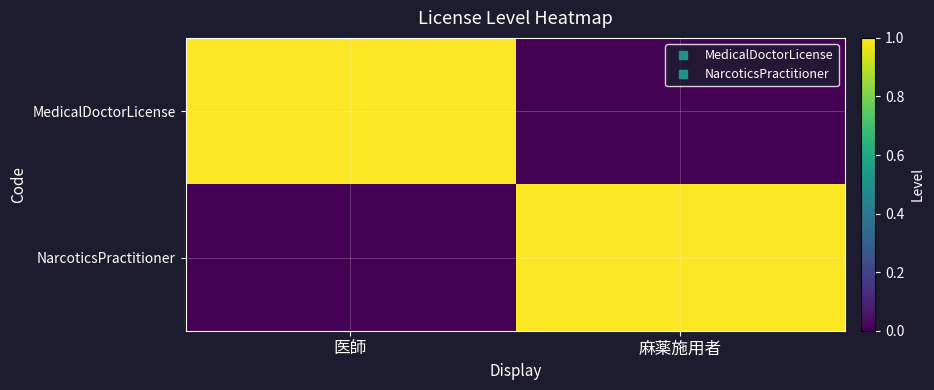

Reading right to left, transcribe all the data shown in this chart.

MedicalDoctorLicense: 麻薬施用者=0	医師=1
NarcoticsPractitioner: 麻薬施用者=1	医師=0